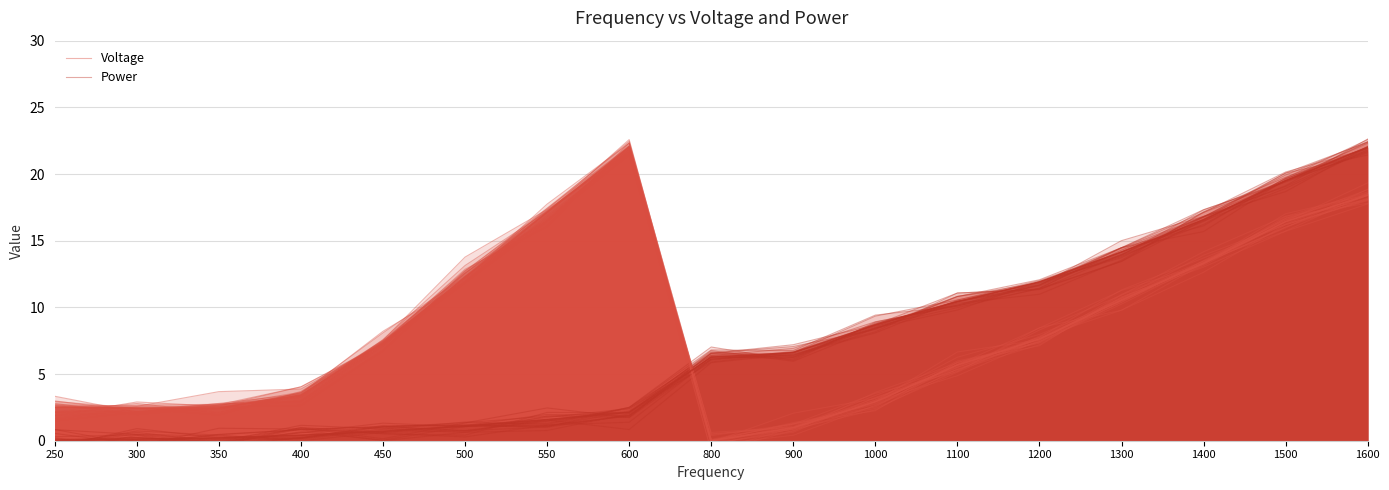

Which series has the largest total across all categories?

Voltage